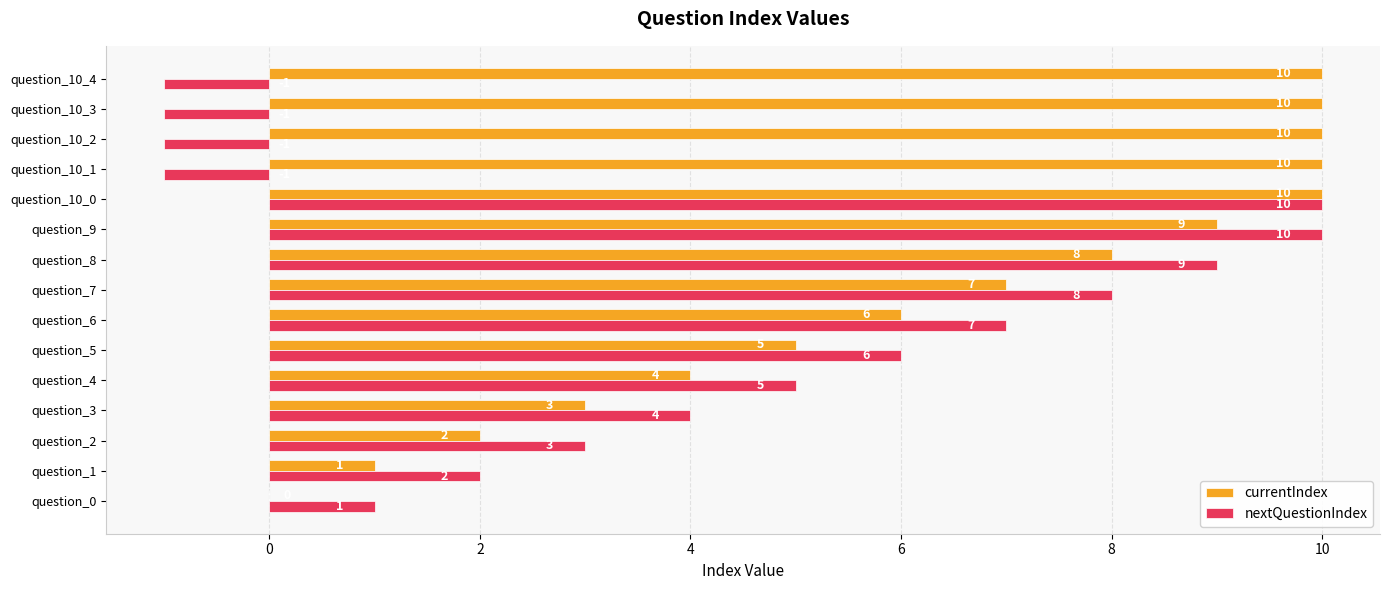

The currentIndex series shows 7 at question_7. True or false?

True